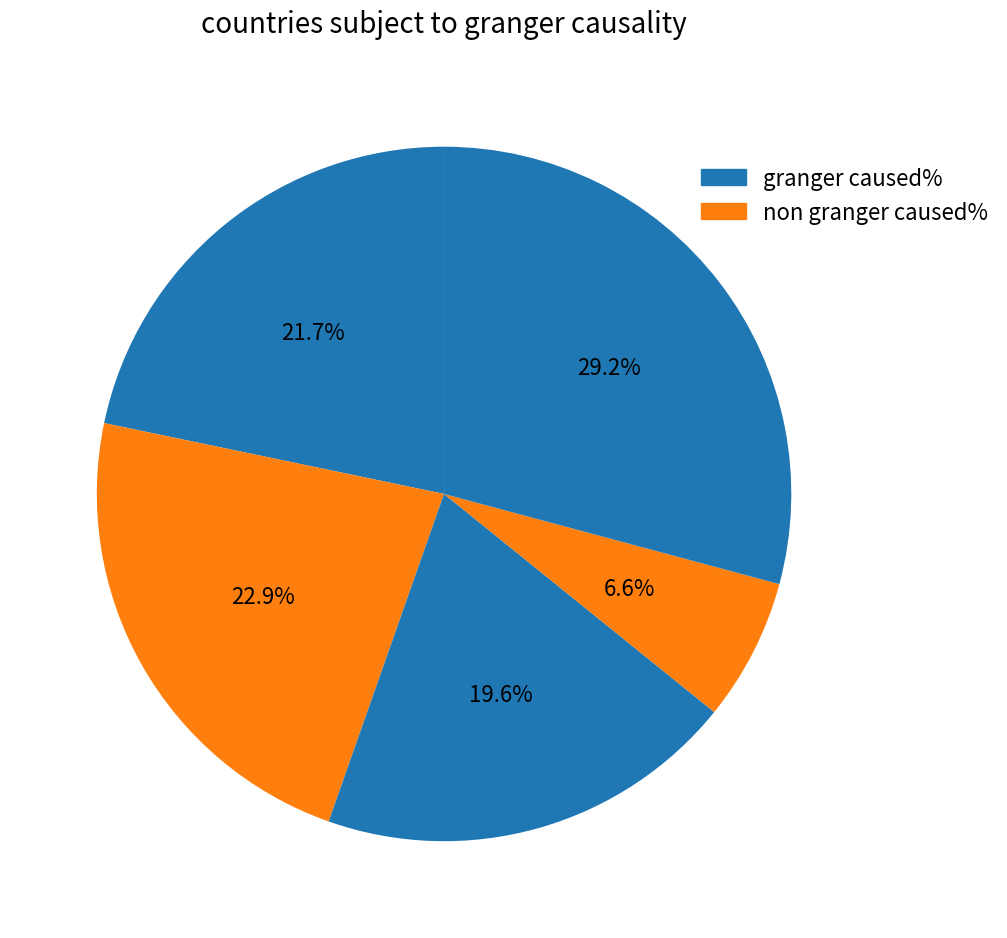

Count the number of slices in the pie.

5